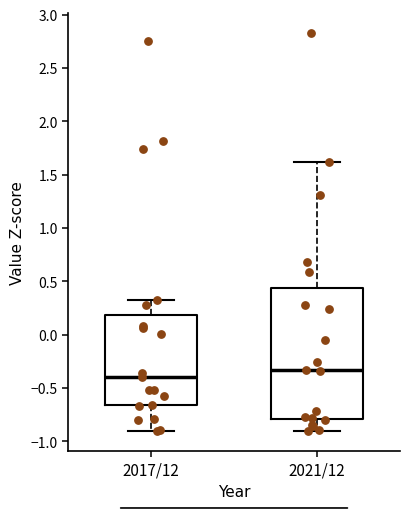

Which box's median line is the lowest?

2017/12